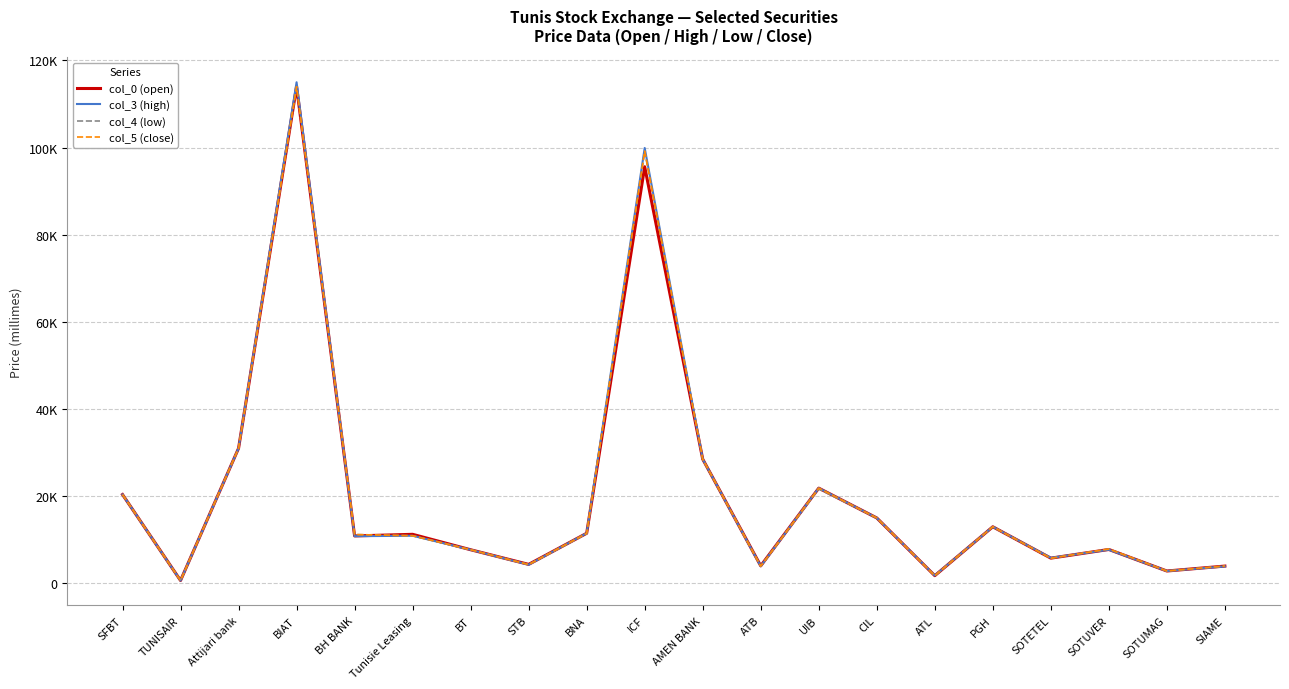

True or false: col_4 (low) has a value of 99200 at ICF.

True